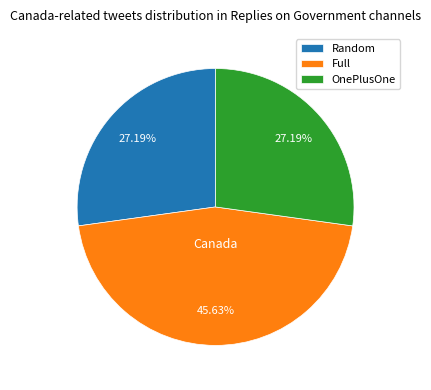

Do Random and OnePlusOne together represent more than half of the pie?

Yes